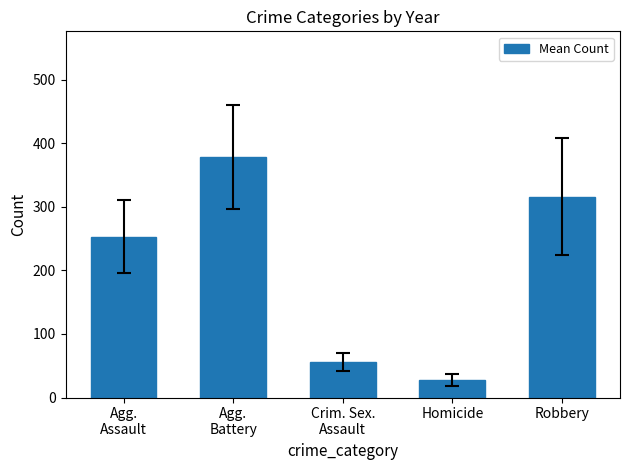

Reading left to right, extract all data points from this chart.

252.9	378.7	55.7	27.5	316.1